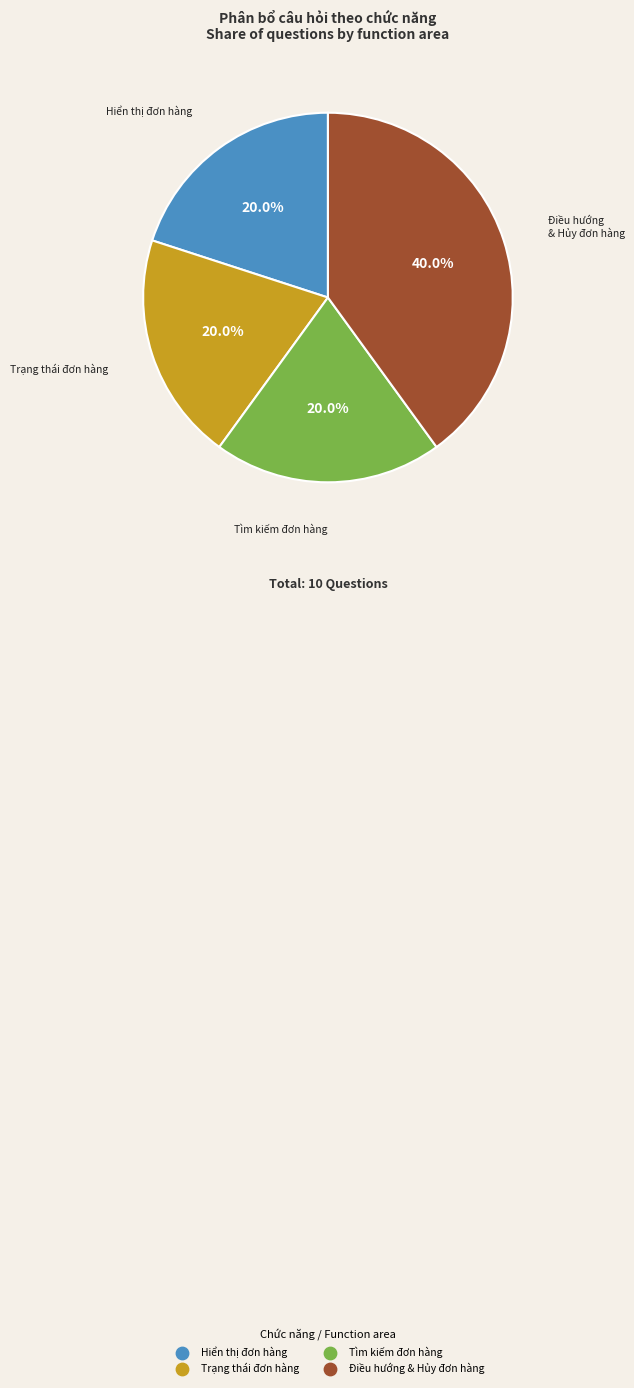

To the nearest percent, what is the difference between the largest and smallest slice percentages?

20%